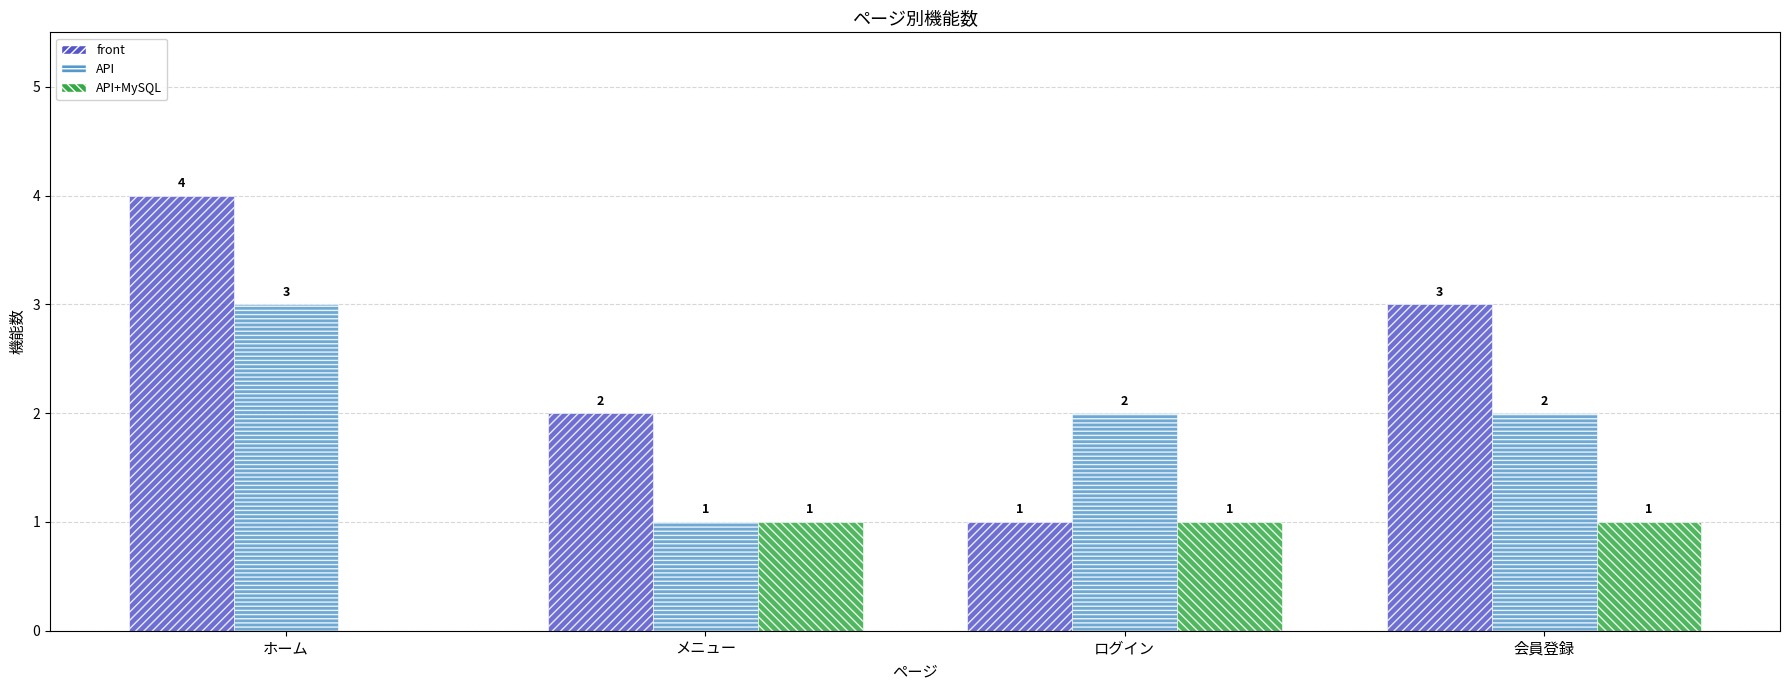

Where is API+MySQL nearest to the value 0?

ホーム